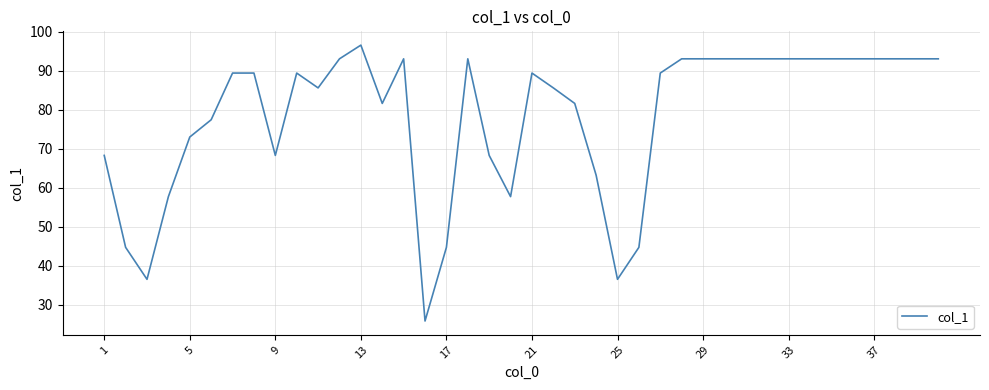

What is the greatest value displayed?

96.6